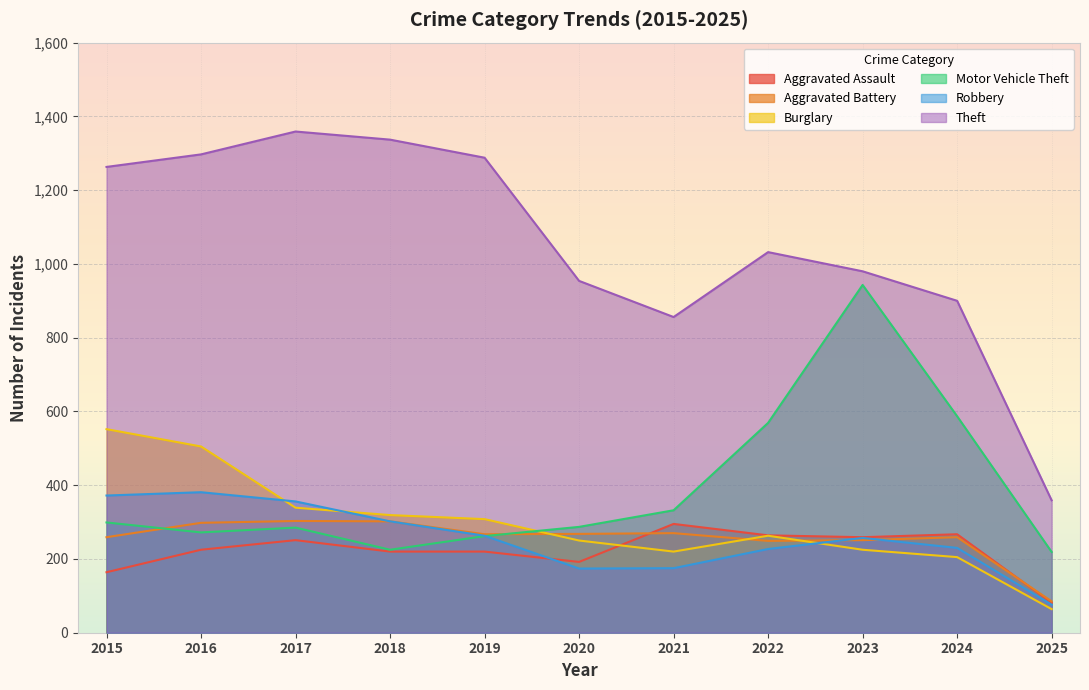

Rank the series by their maximum value, from highest to lowest.

Theft, Motor Vehicle Theft, Burglary, Robbery, Aggravated Battery, Aggravated Assault